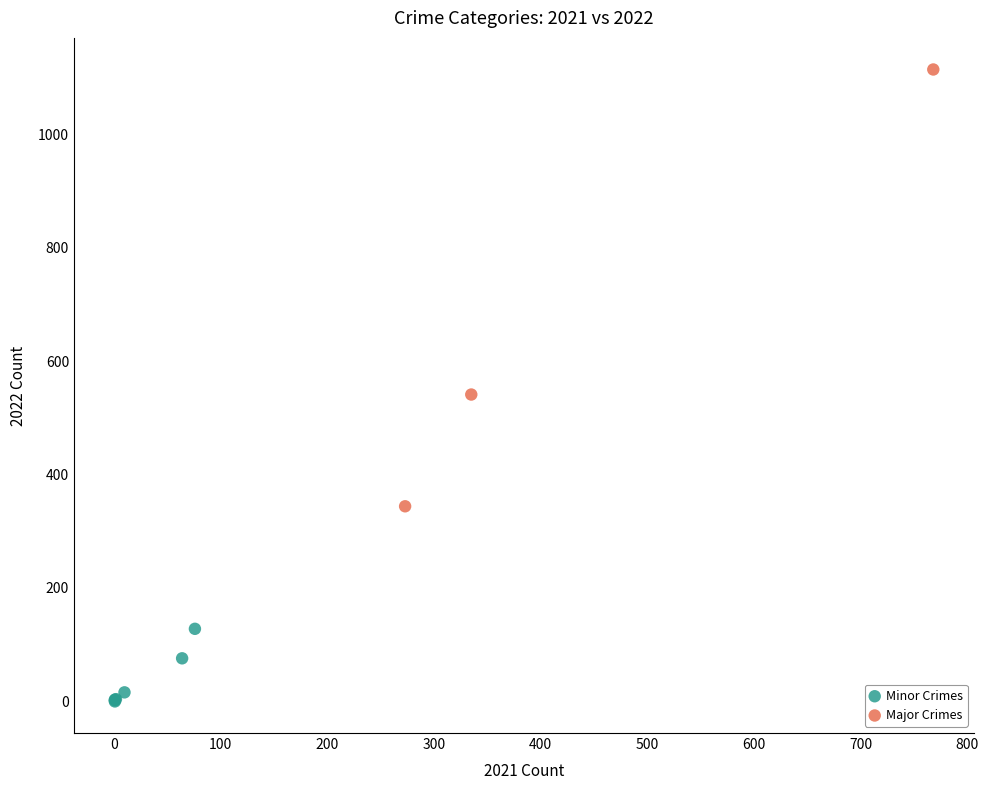

Which series has the widest spread of Y values?

Major Crimes